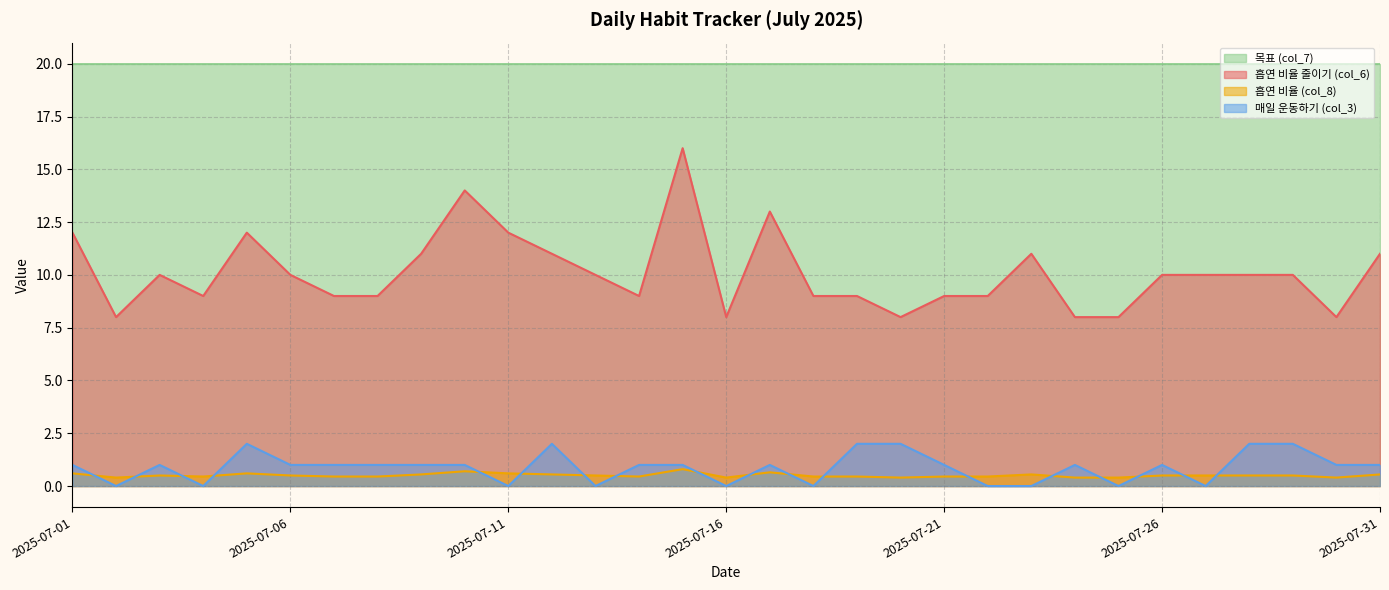

True or false: 흡연 비율 (col_8) has a value of 0.6 at 2025-07-23.

True